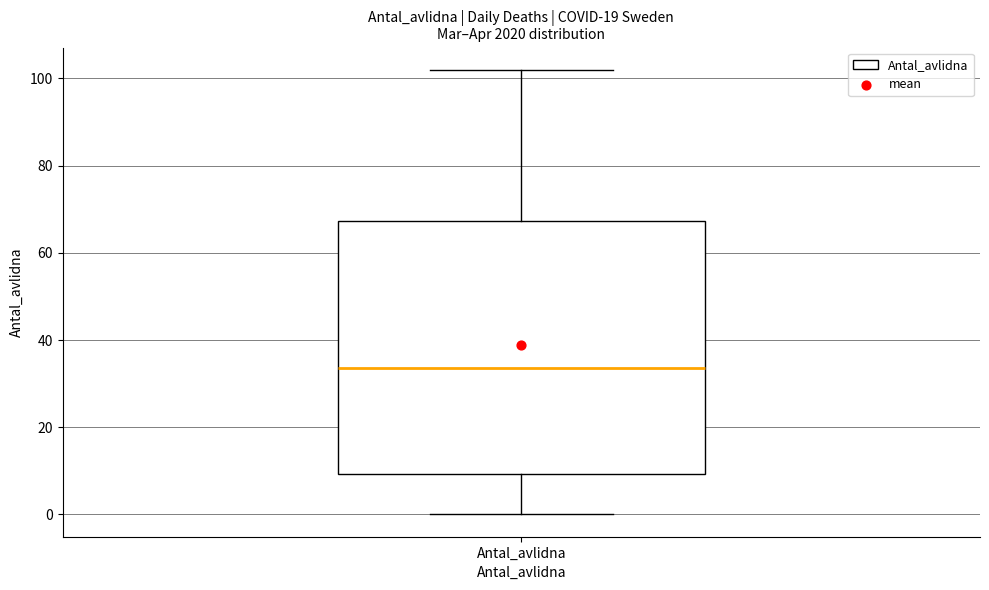

Read this box plot against the y-axis: the position of the median line, the range covered by the box, and the ends of both whiskers. The values are not printed on the chart, so give them approximately, as read against the axis.

median 34, box 10 to 68, whiskers 0 to 102